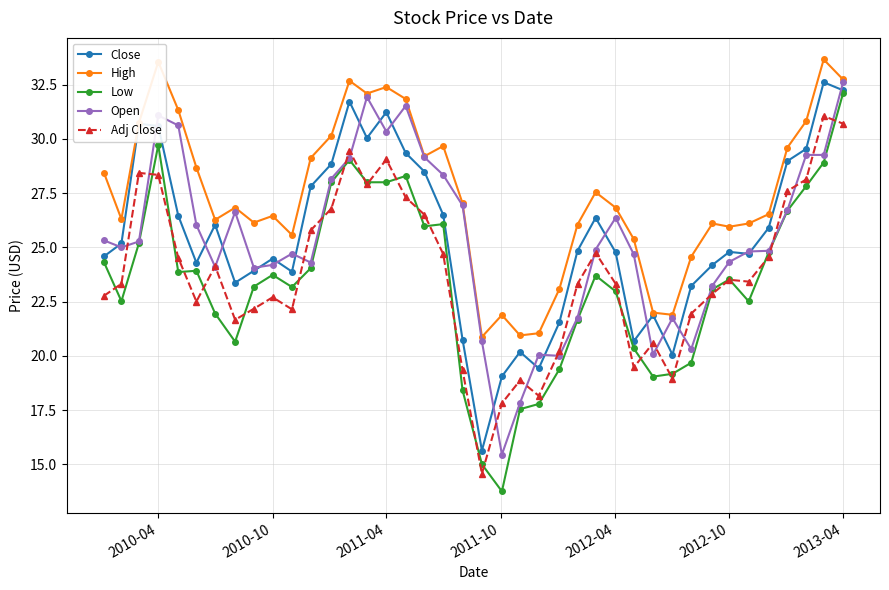

Which series has the largest total across all categories?

High